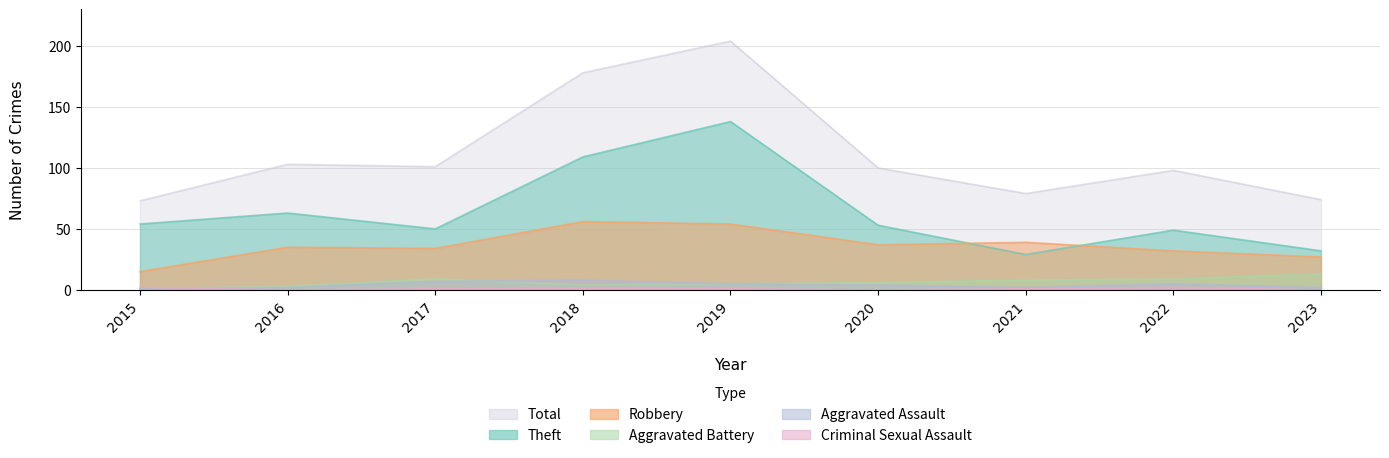

How many series are shown in this chart?

6